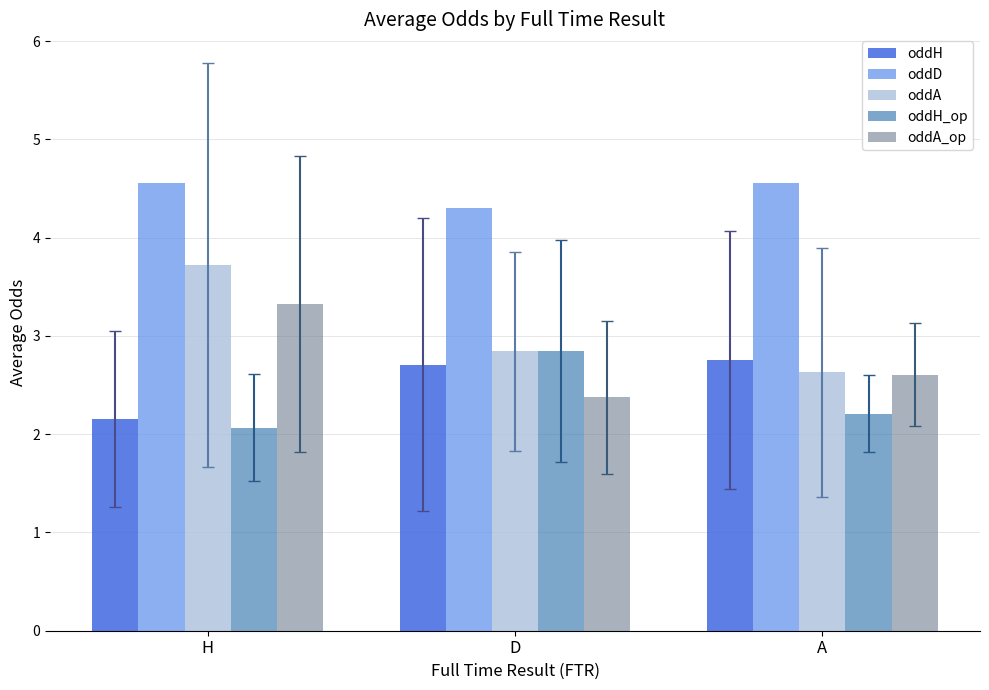

What is the minimum value shown in the chart?

2.1